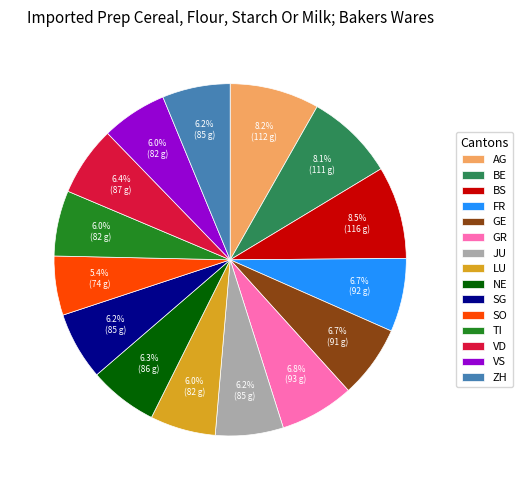

What percentage is the NE slice, to the nearest percent?

6%